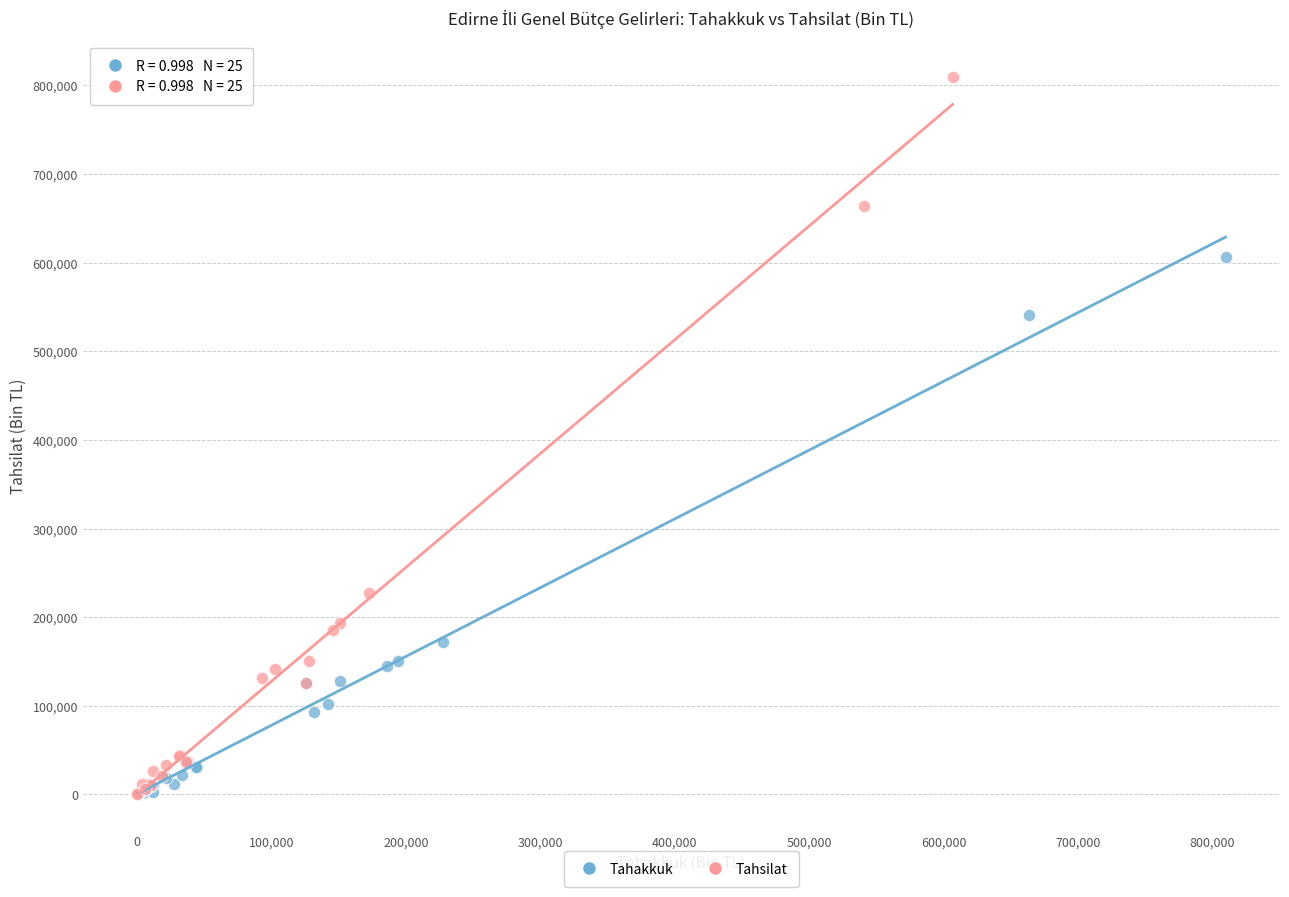

Which series reaches the maximum Y coordinate?

Tahsilat